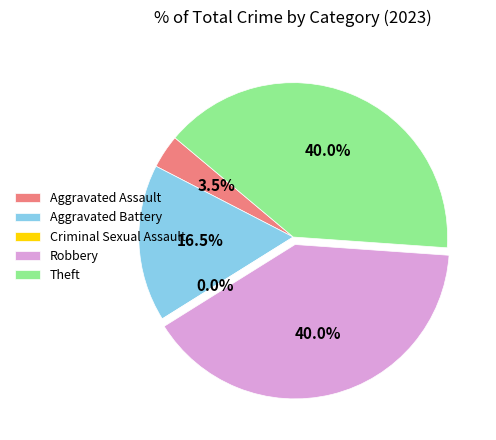

Count the number of slices in the pie.

5